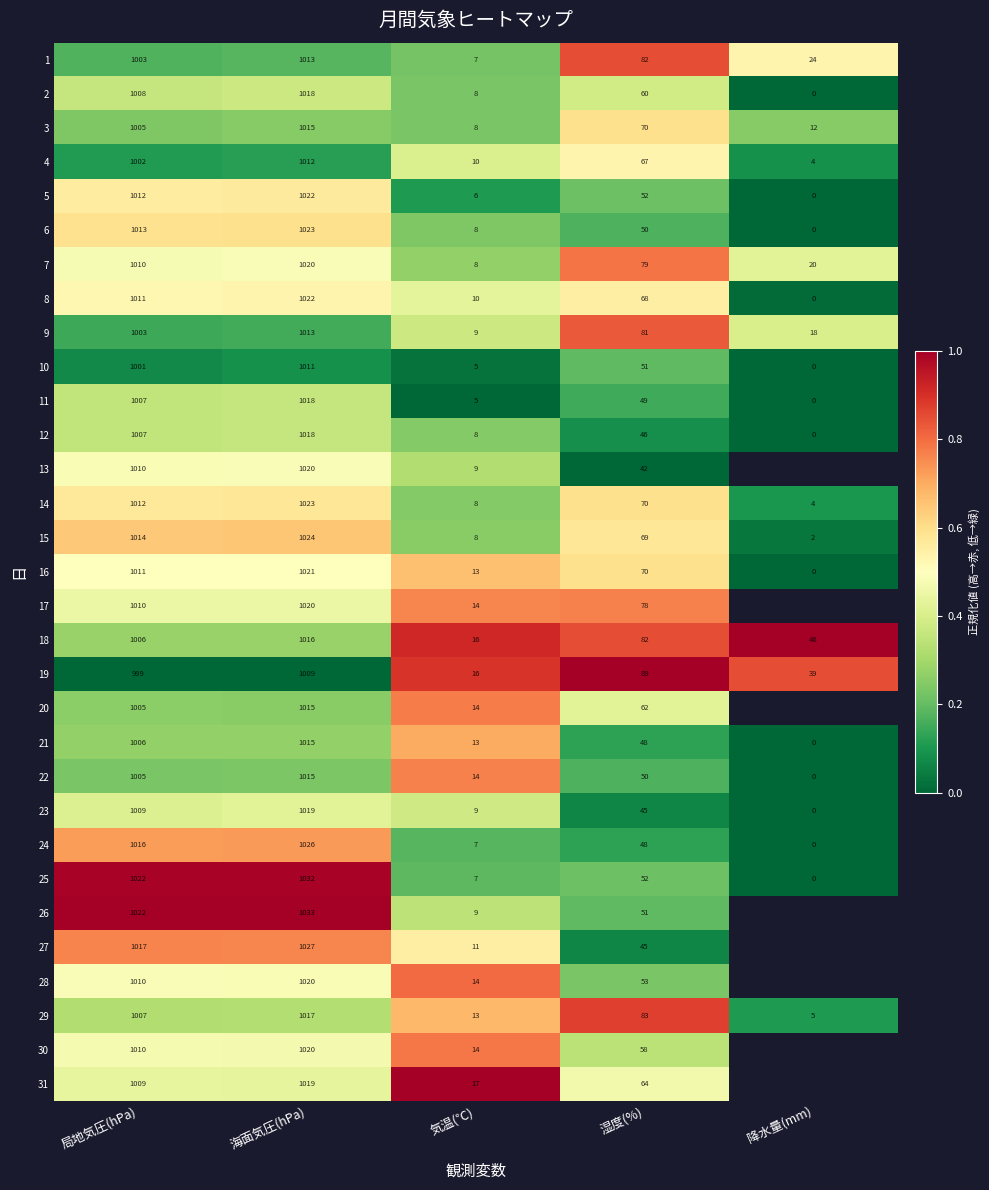

List the labels in order of 3 value, largest first.

海面気圧(hPa), 局地気圧(hPa), 湿度(%), 降水量(mm), 気温(℃)